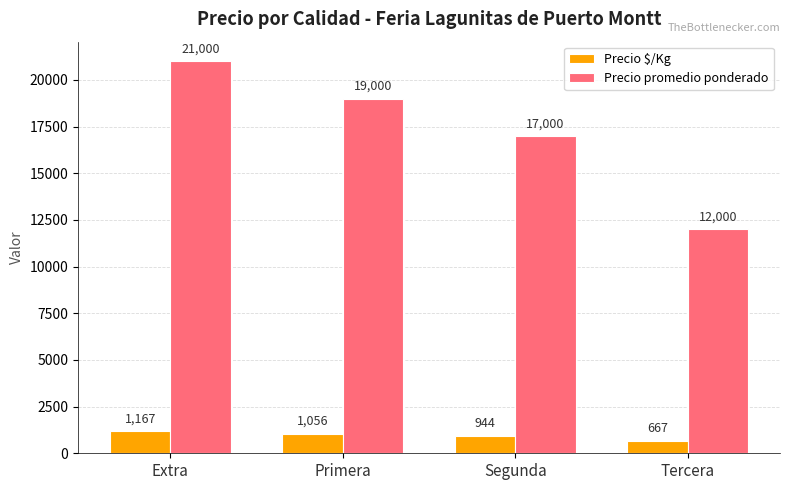

What is the maximum value for Precio $/Kg?

1167